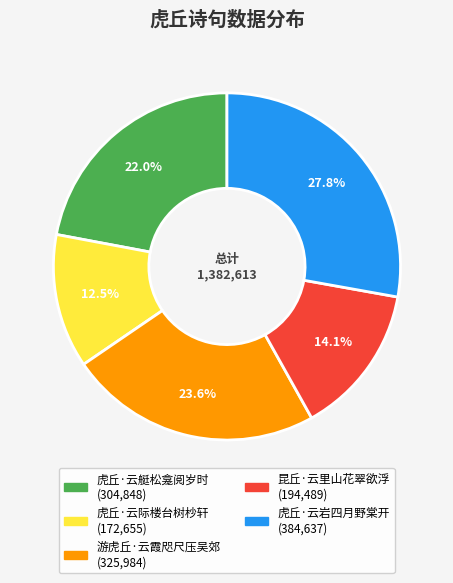

To the nearest percent, what is the difference between the largest and smallest slice percentages?

15%